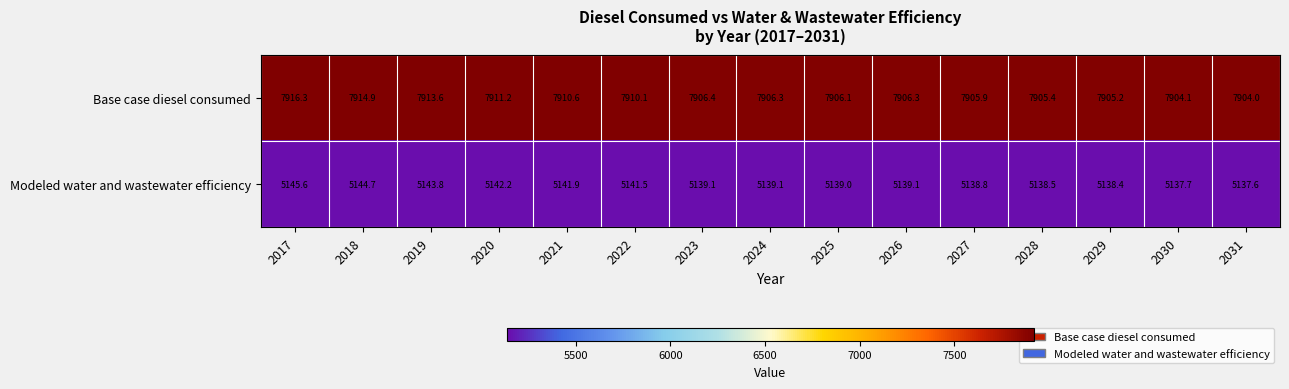

What is the approximate value of Modeled water and wastewater efficiency at 2030?

5137.7